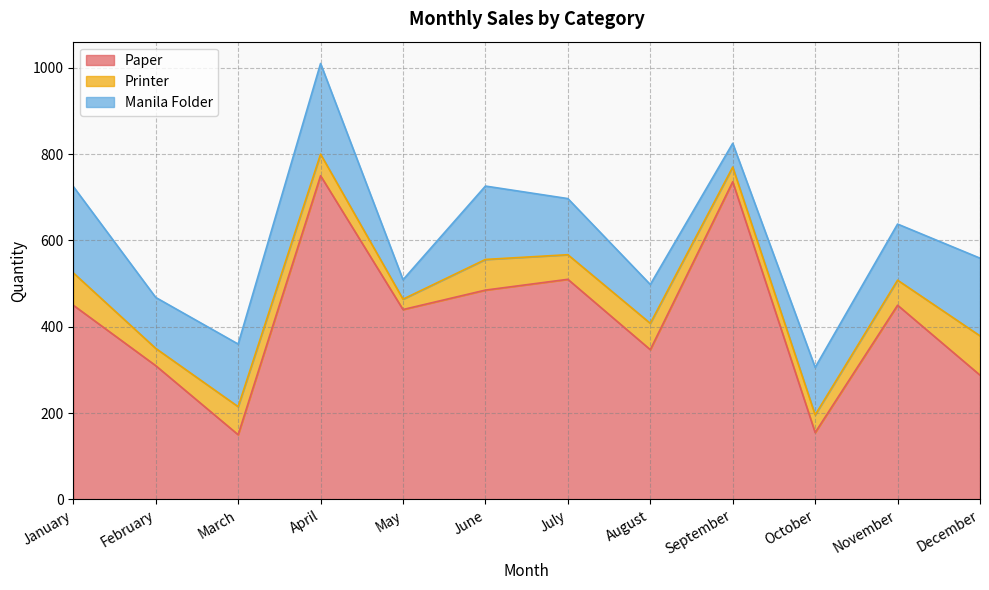

What is the maximum value shown in the chart?

750